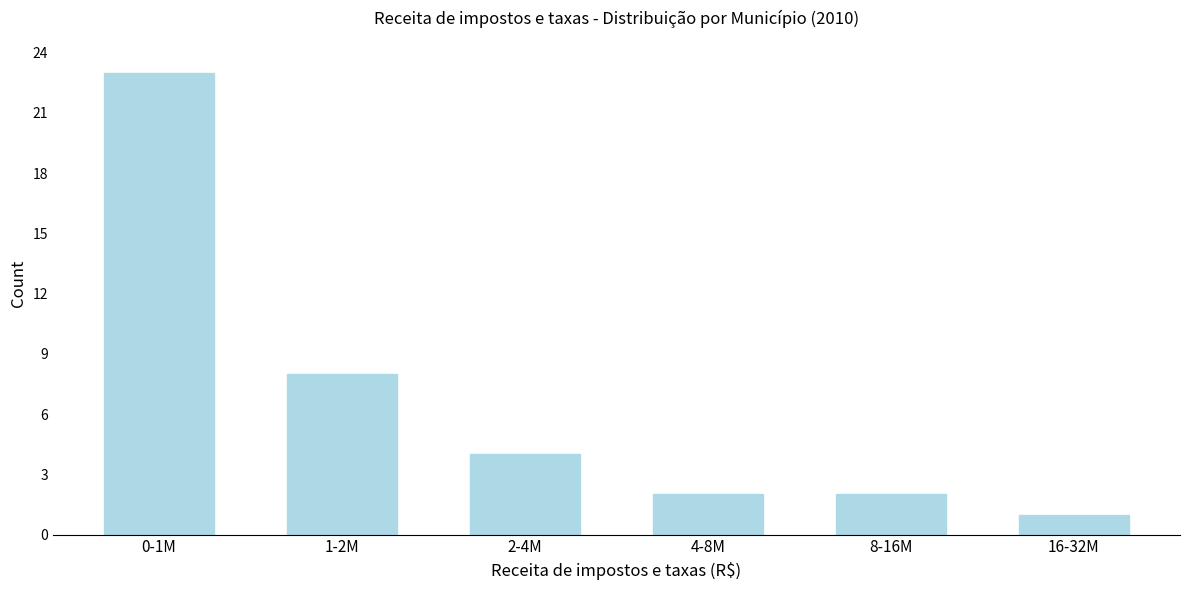

Reading left to right, transcribe all the data shown in this chart.

23	8	4	2	2	1